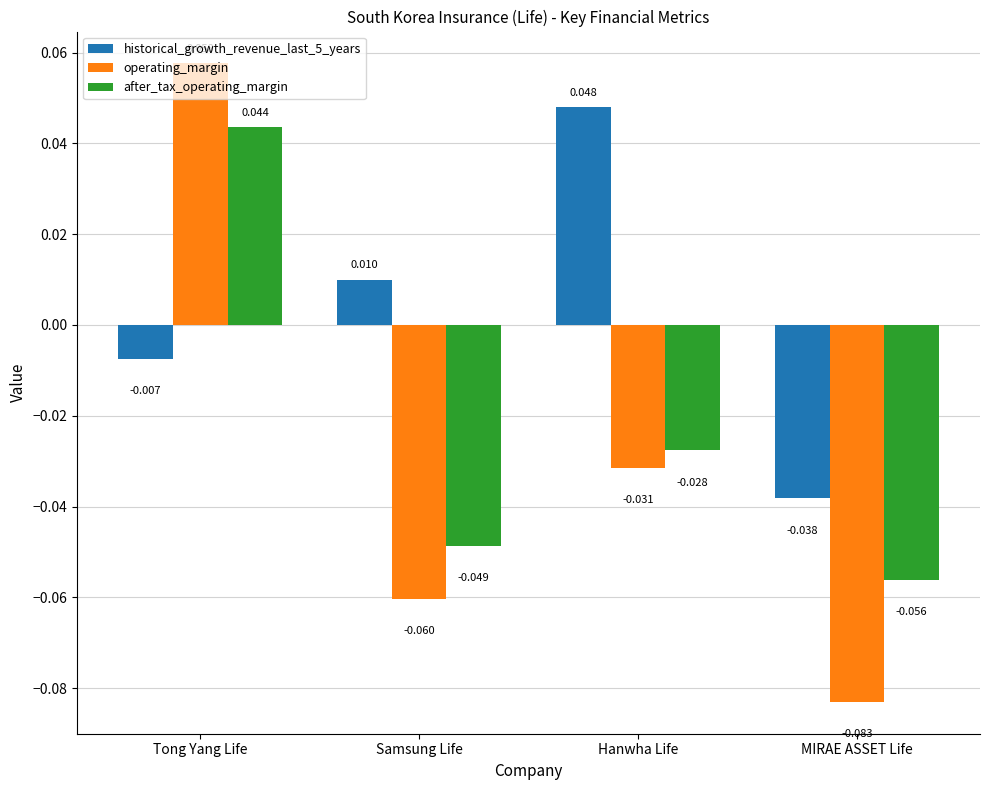

How many data points in operating_margin are less than 0?

3